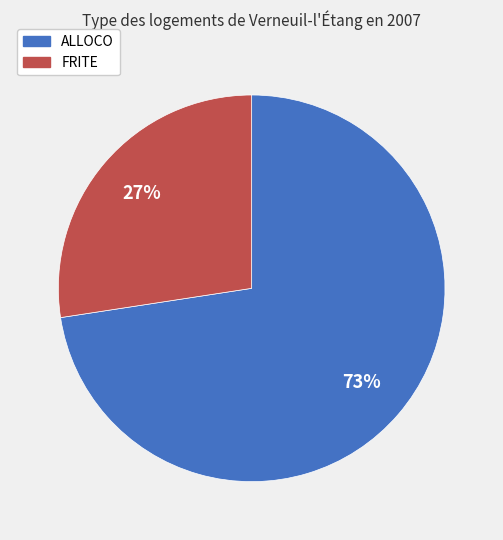

Which has a higher value, ALLOCO or FRITE?

ALLOCO